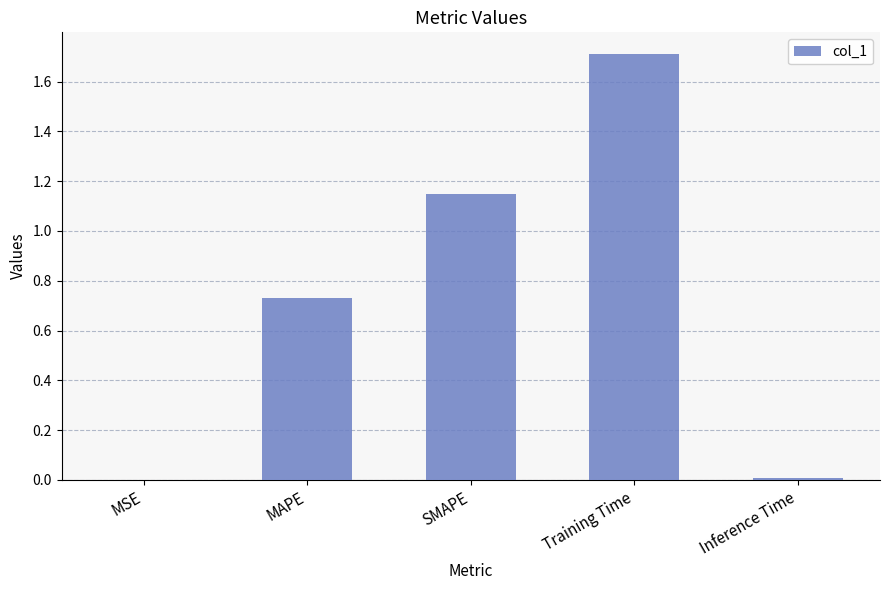

The chart shows a value of 1.7 at Training Time. True or false?

True